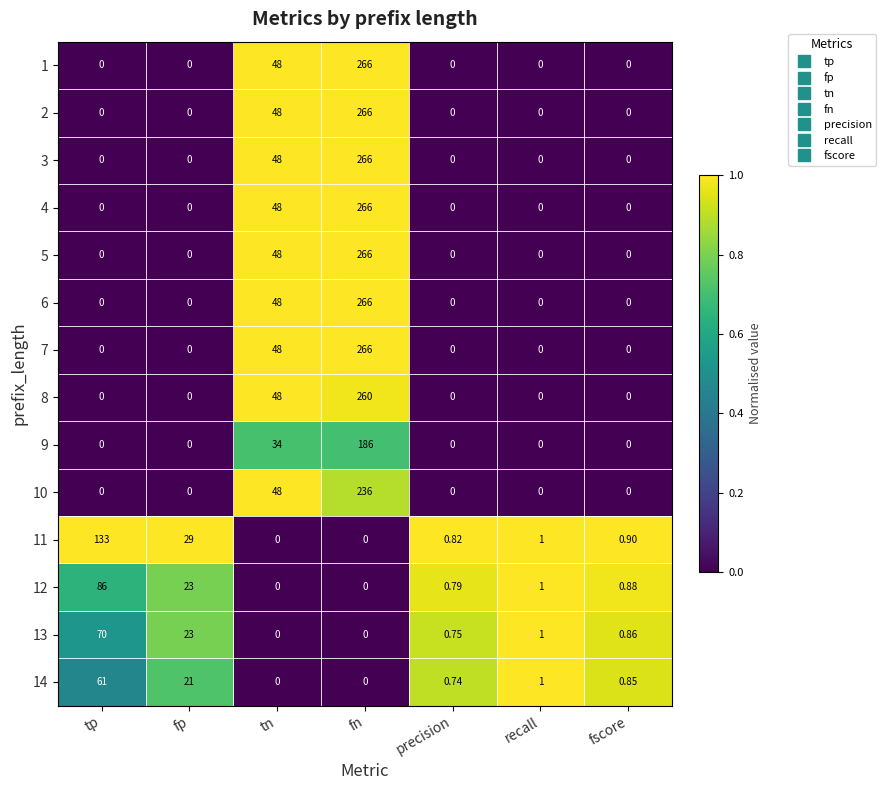

At which category is the sum across all series the highest?

fn